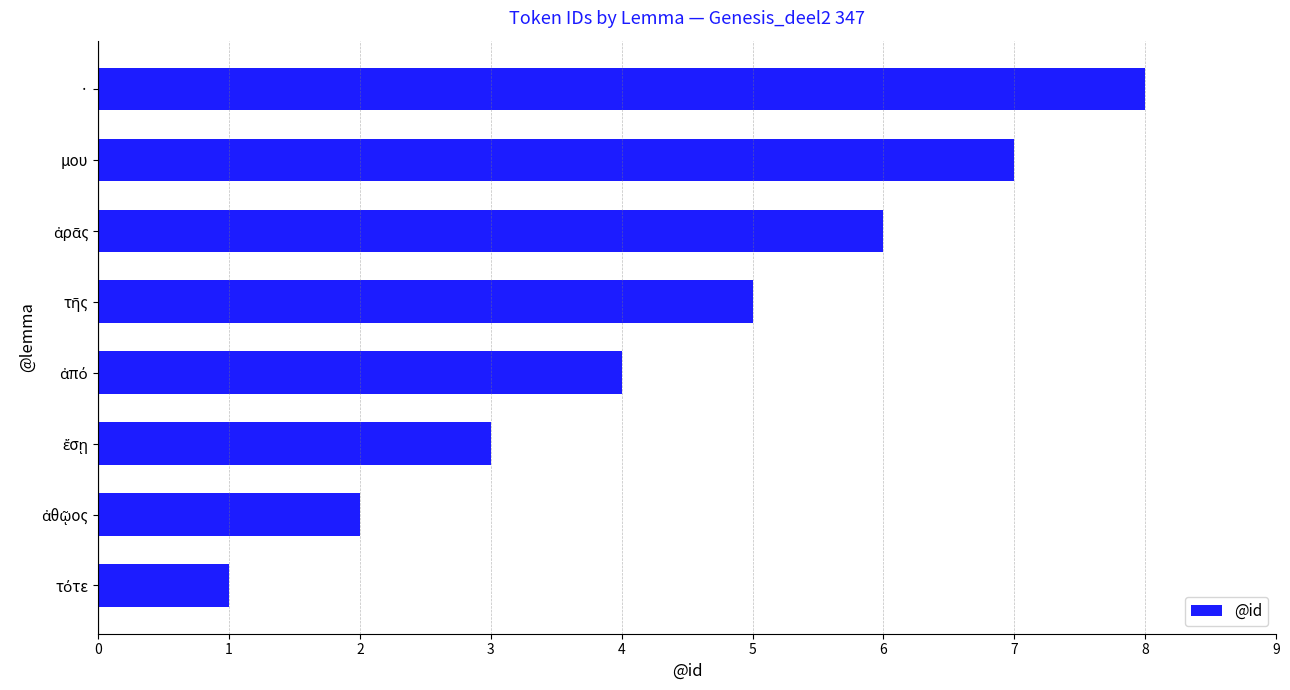

What is the greatest value displayed?

8